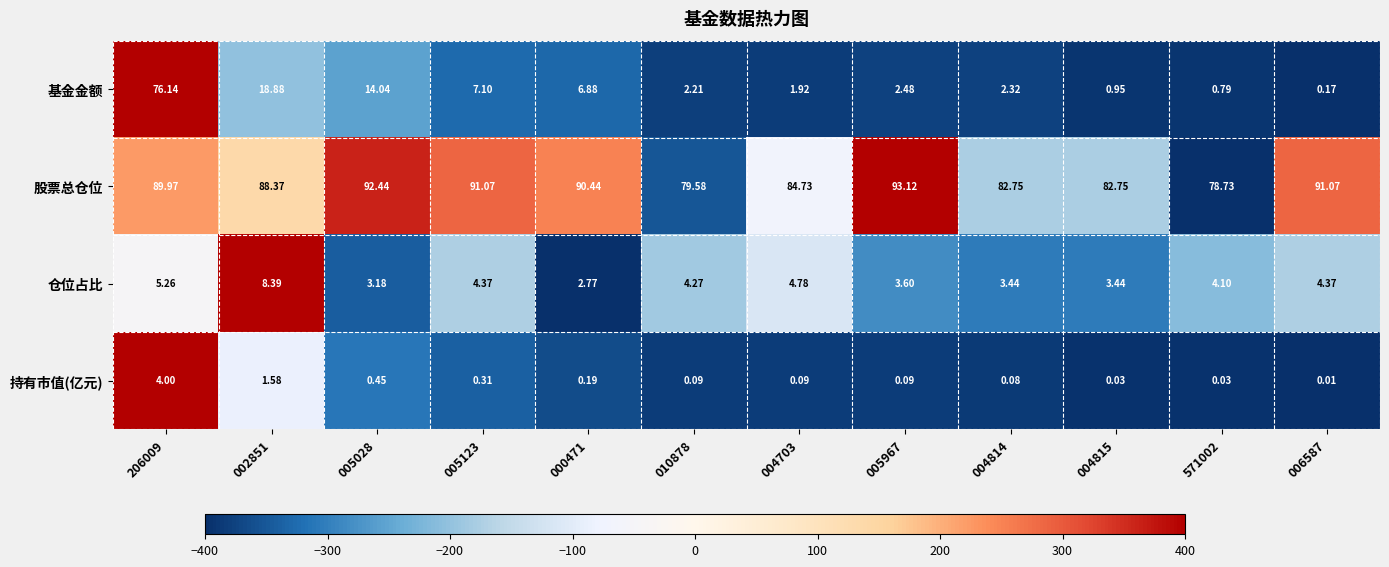

What is the difference between the highest and lowest values at 004815?

82.7